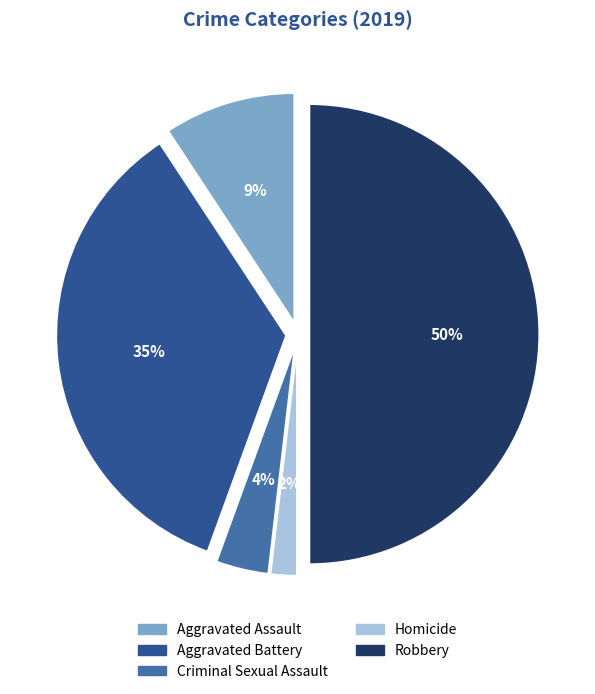

Does Homicide account for over 50% of the chart?

No